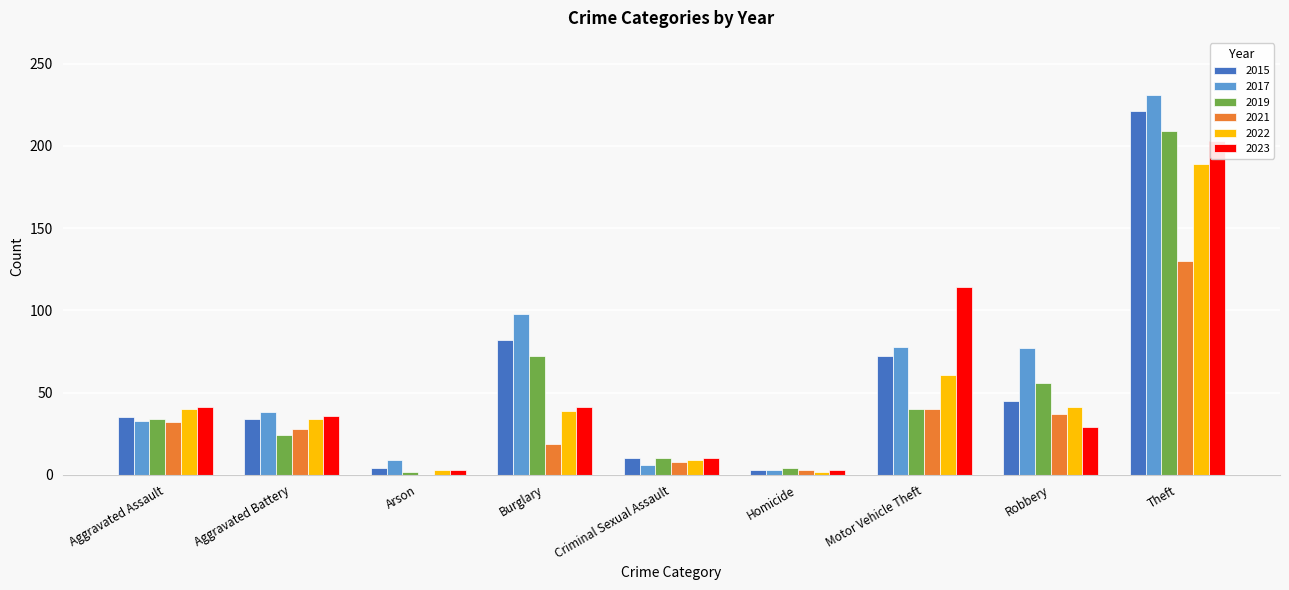

Which category has the lowest value in the 2015 series?

Homicide